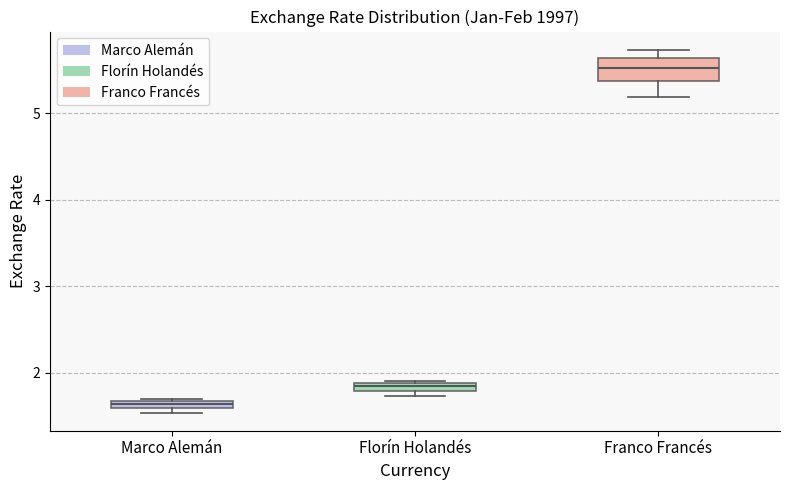

Which box is the tallest, from its lower edge to its upper edge?

Franco Francés